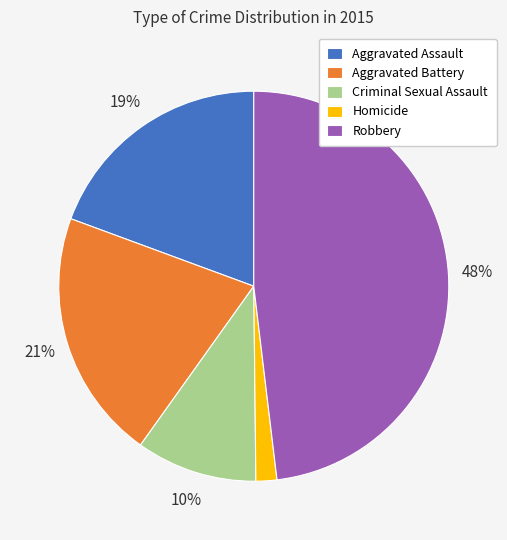

Do Criminal Sexual Assault and Homicide together represent more than half of the pie?

No